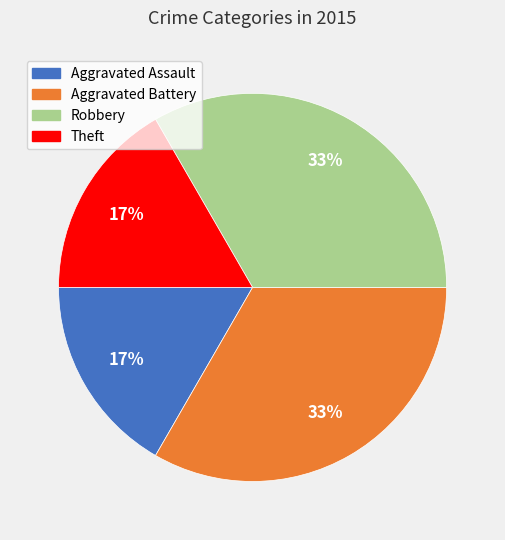

True or false: Theft accounts for 17% of the total.

True